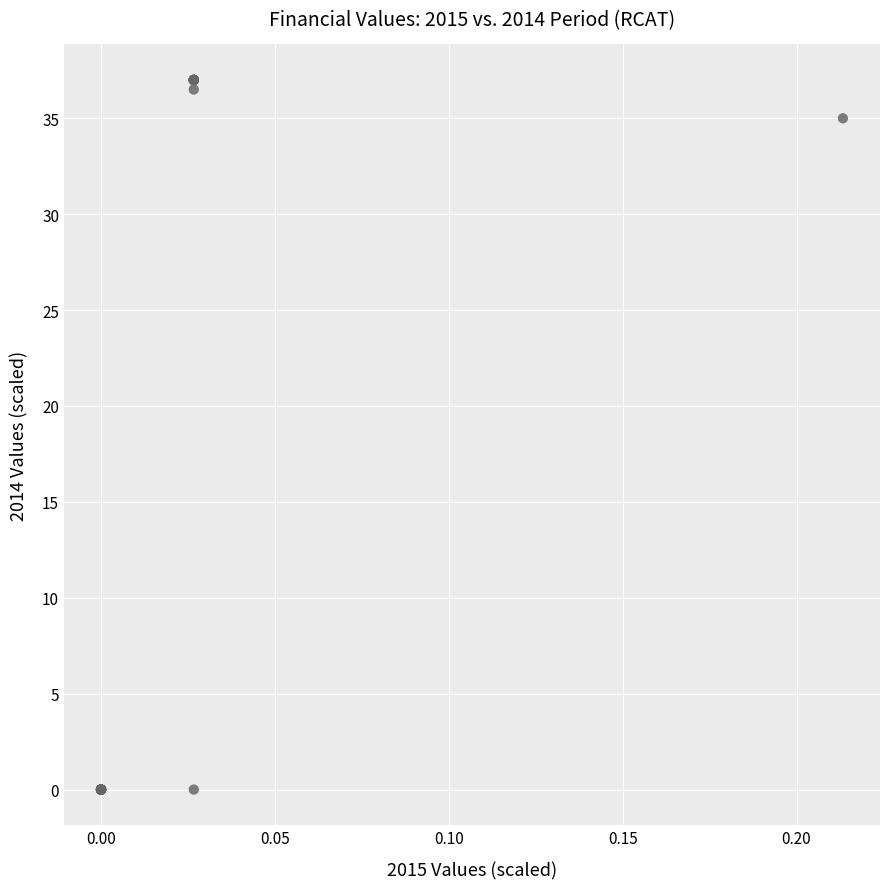

What Y value in the scatter plot is closest to 18?

35.0